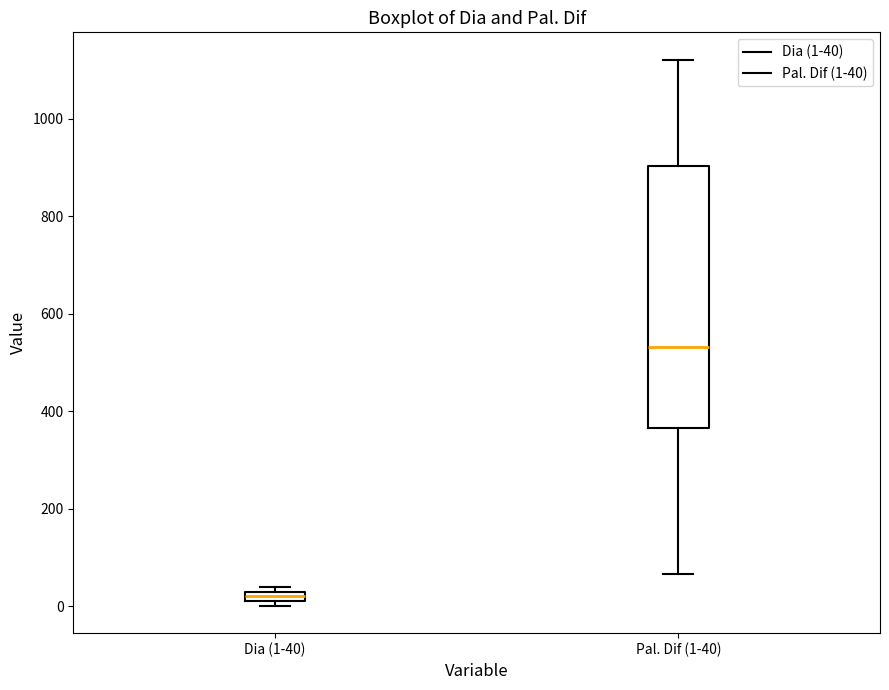

Which box is the tallest, from its lower edge to its upper edge?

Pal. Dif (1-40)